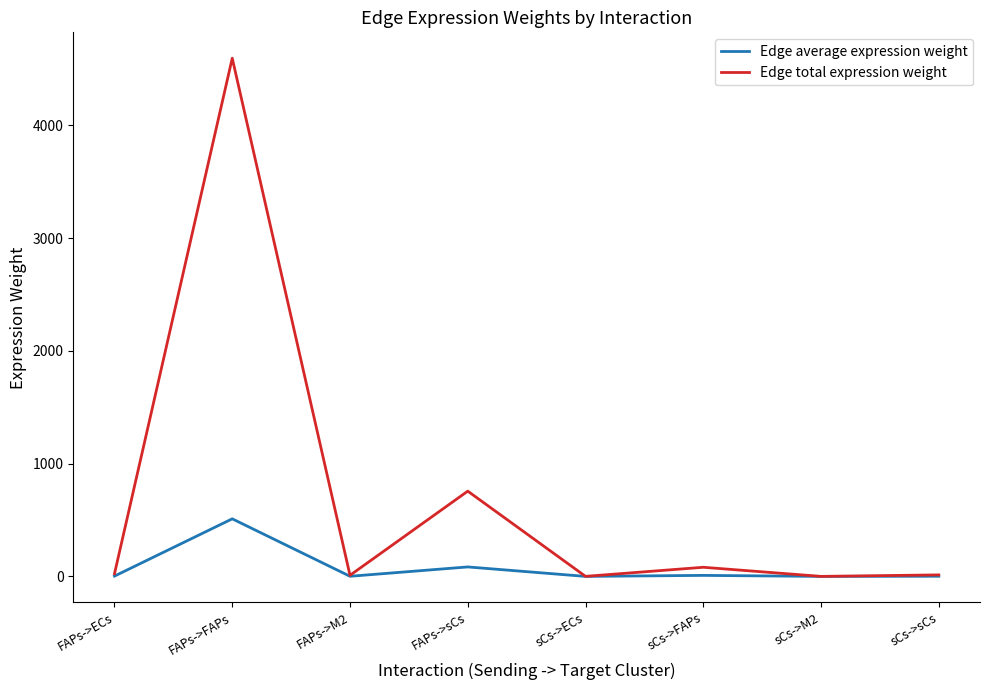

Count the number of categories in the chart.

8